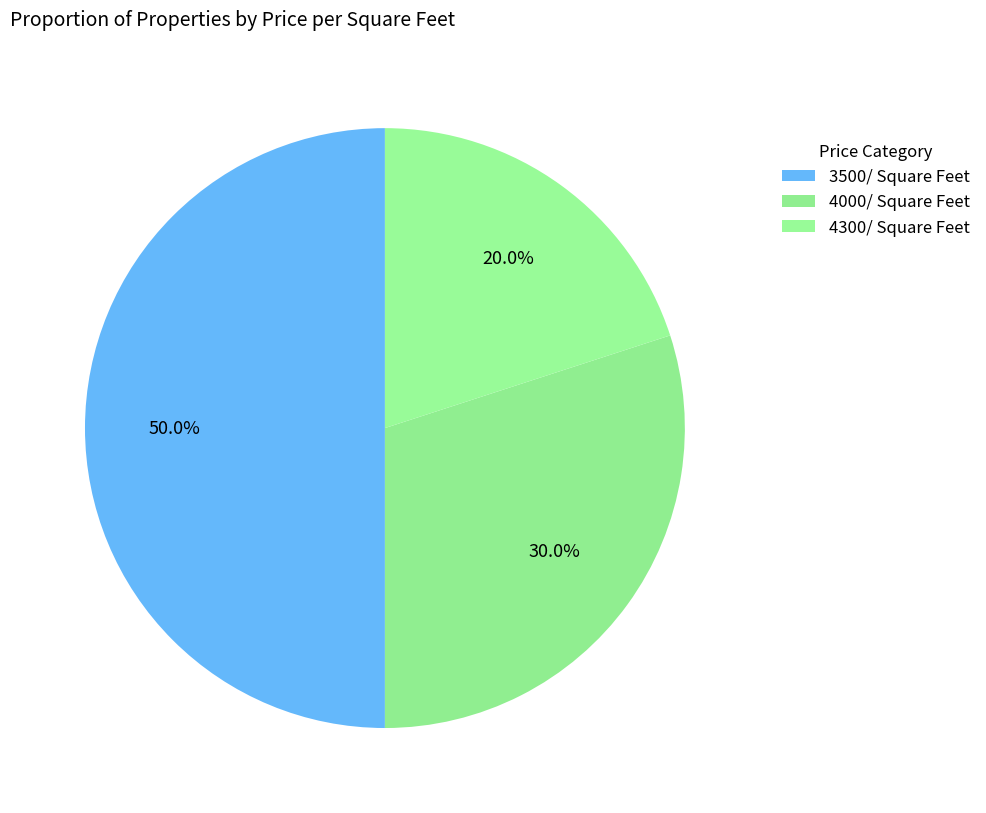

Is 4000/ Square Feet the majority of the pie?

No